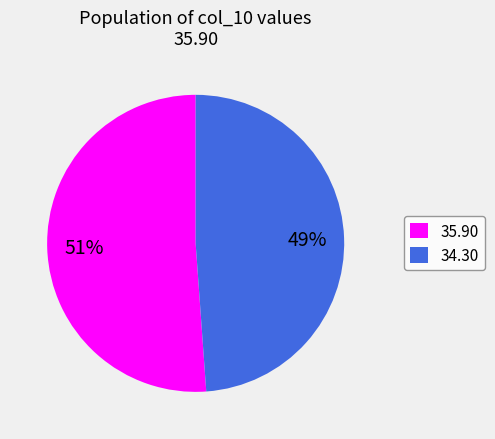

Is there a majority slice in this chart?

Yes